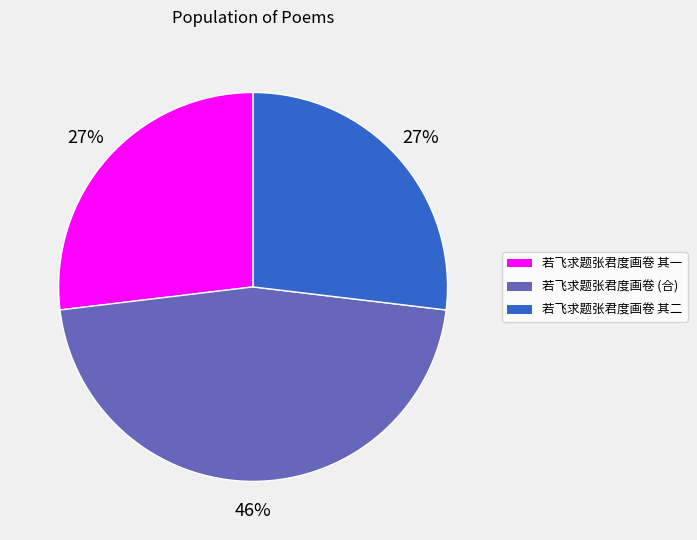

Which has a higher value, 若飞求题张君度画卷 (合) or 若飞求题张君度画卷 其一?

若飞求题张君度画卷 (合)